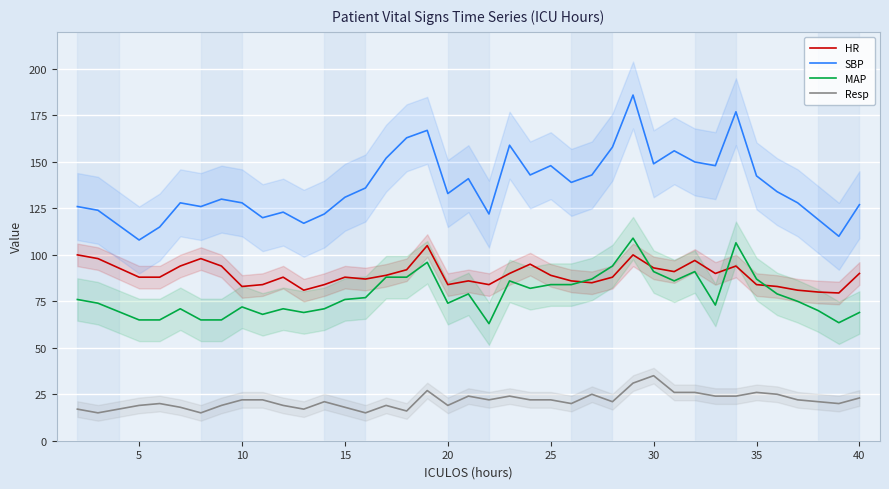

Which series has the largest total across all categories?

SBP